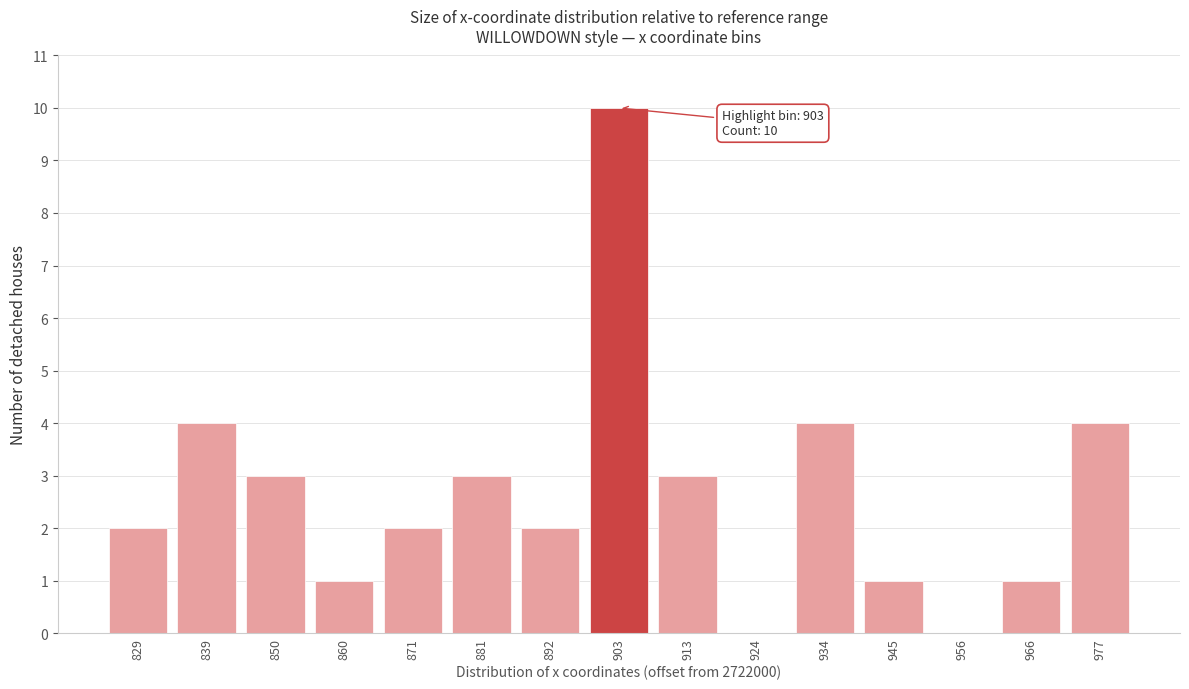

Reading left to right, list all the values displayed in this chart.

829=2	839=4	850=3	860=1	871=2	881=3	892=2	903=10	913=3	924=0	934=4	945=1	956=0	966=1	977=4